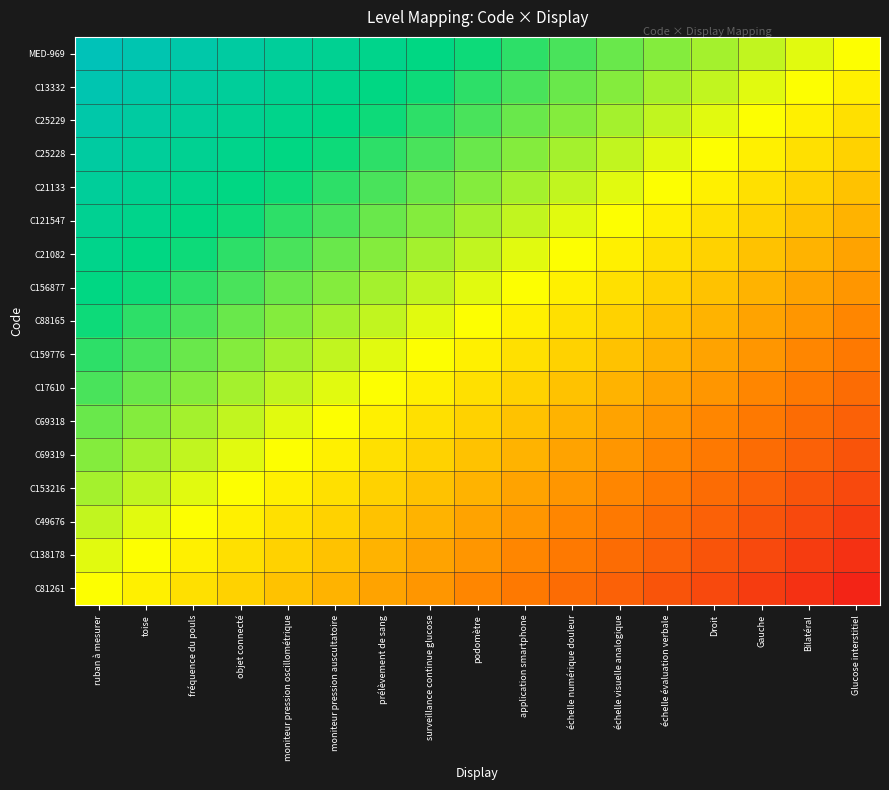

Which series has the widest spread of values?

C81261